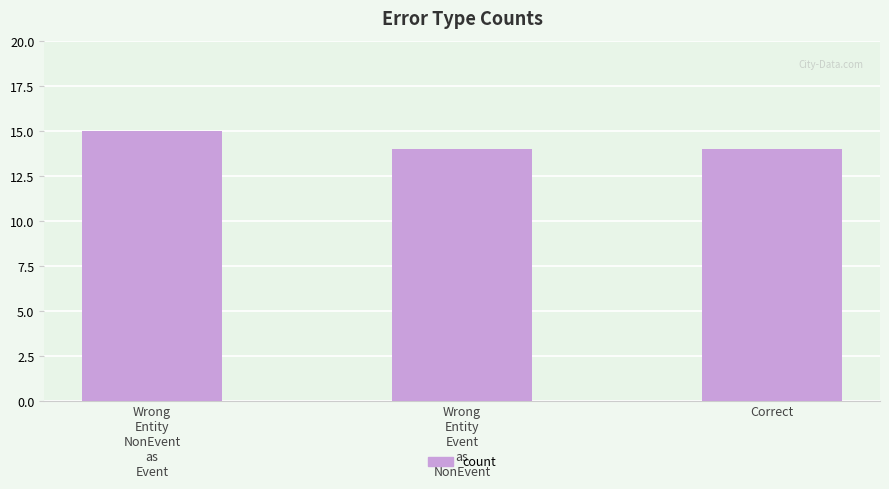

Approximately how many times larger is the value at Wrong
Entity
NonEvent
as
Event compared to Correct?

1.1